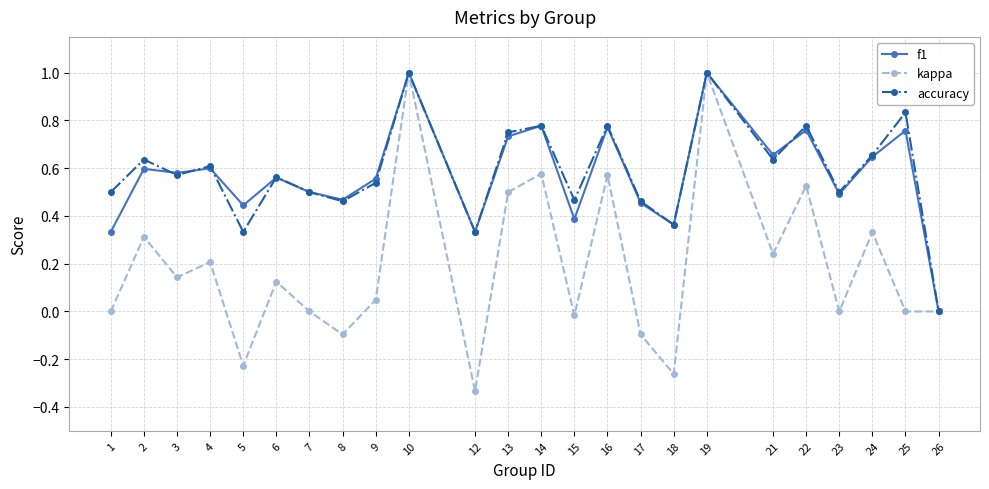

Which series has the largest range (max minus min)?

kappa